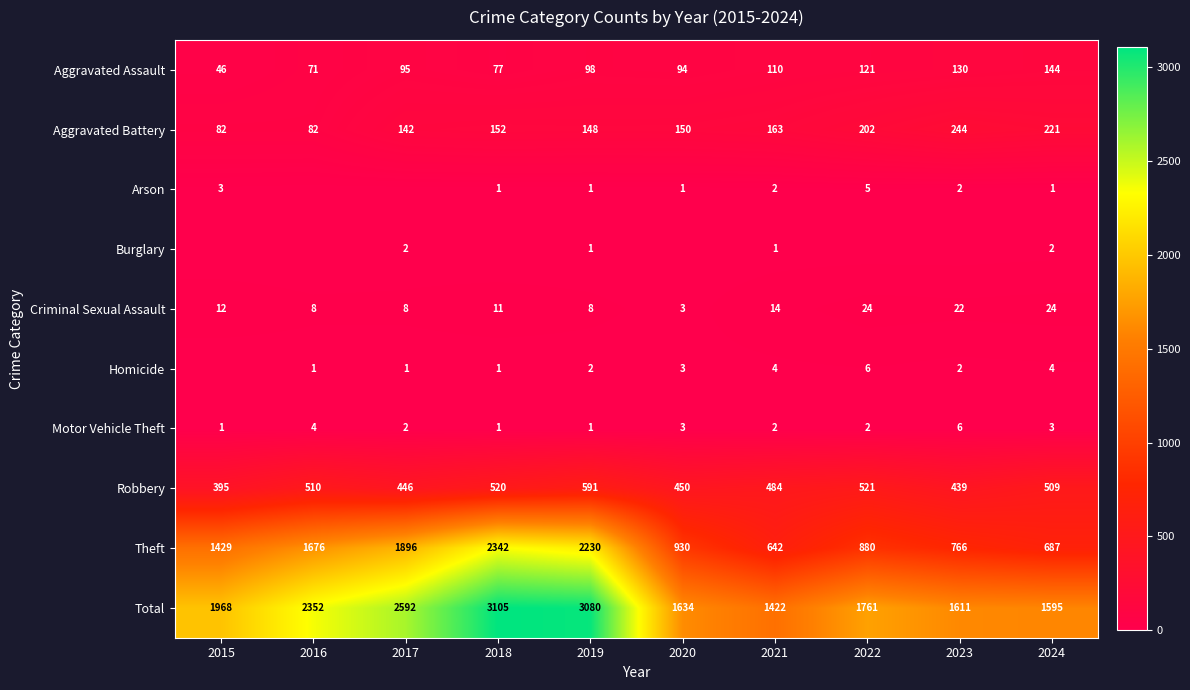

What value does the Aggravated Assault series have at 2019?

98